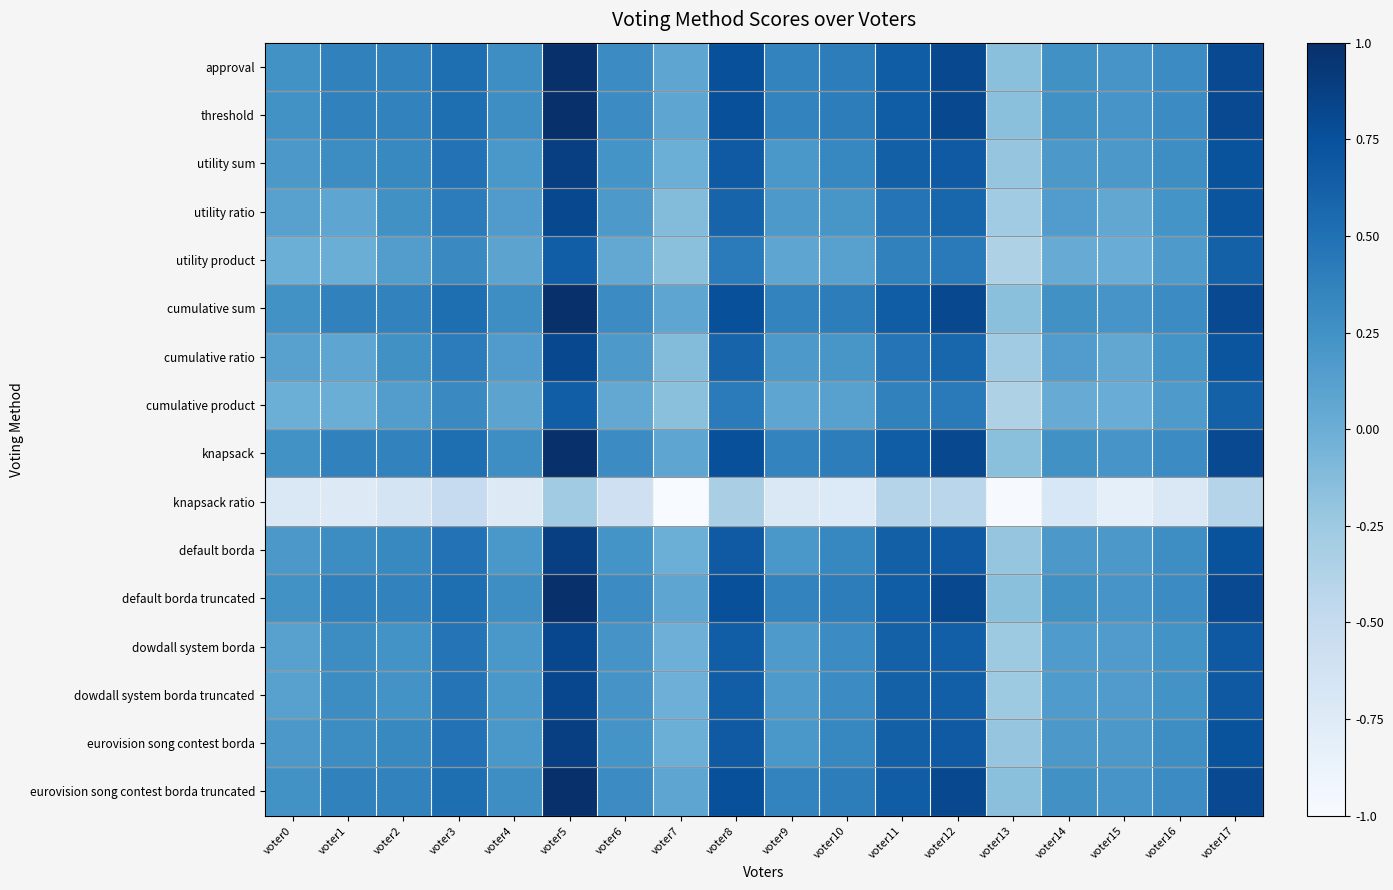

Which label corresponds to the smallest value in the chart?

voter7